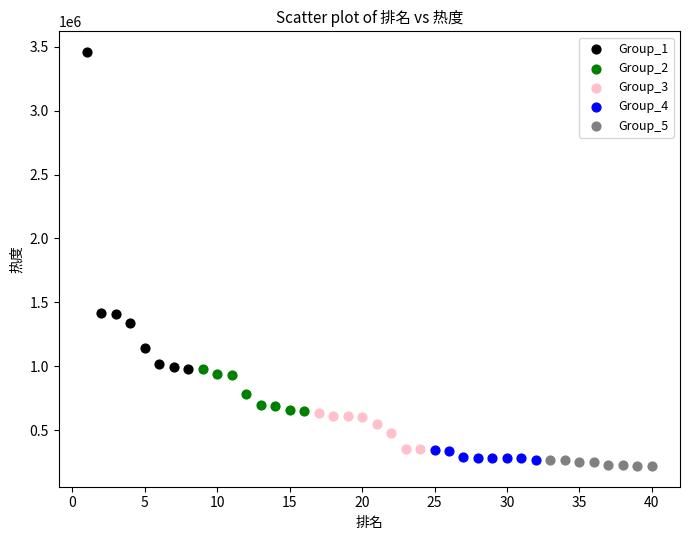

Which series contains the highest Y value?

Group_1